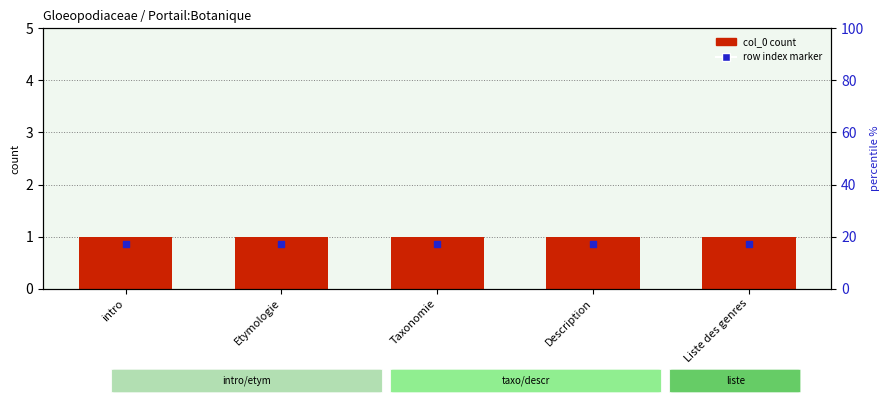

Which series contains the lowest Y value?

row index marker